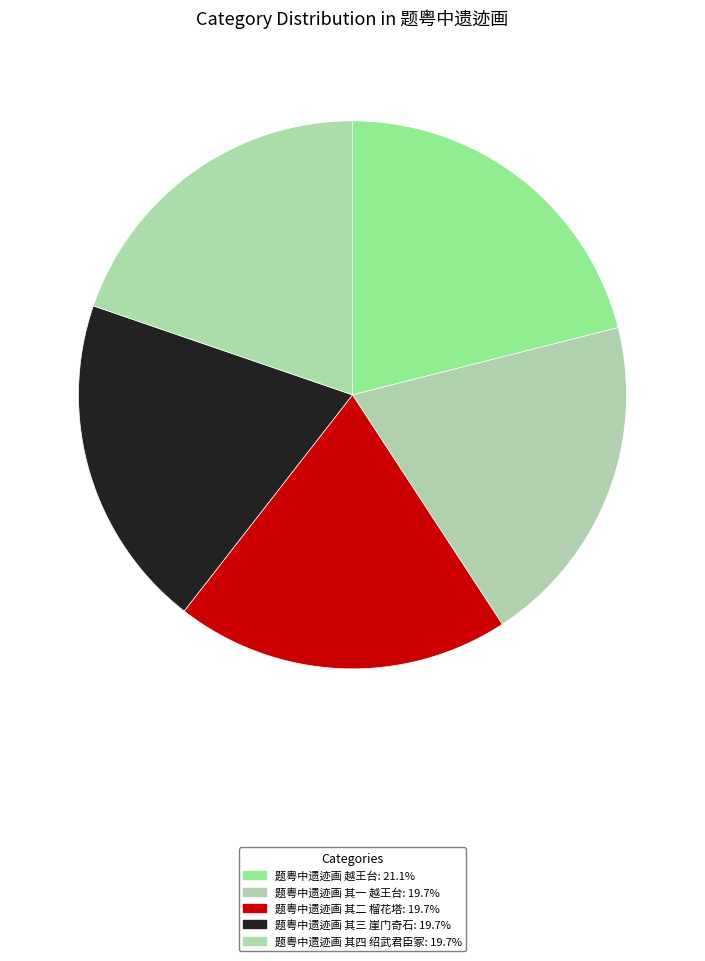

Is it true that 题粤中遗迹画 其四 绍武君臣冢 is 20% of the pie?

True